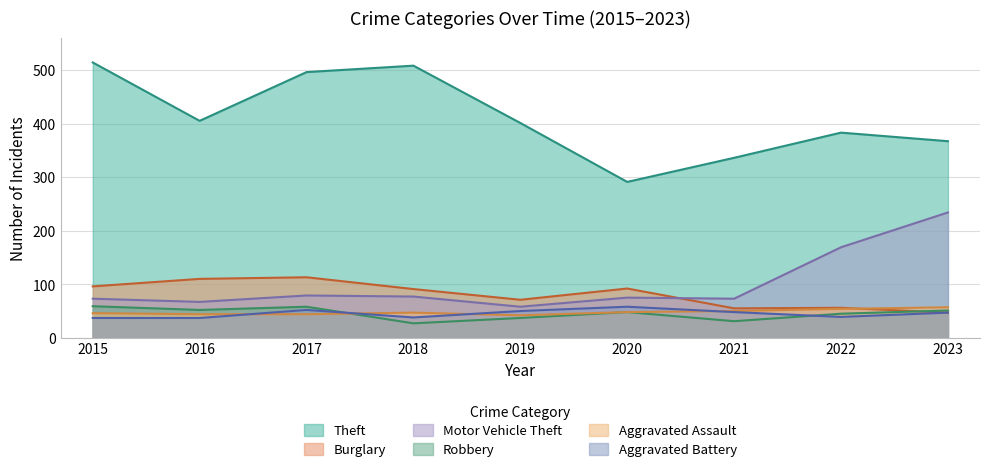

True or false: Motor Vehicle Theft and Aggravated Assault cross at least once.

False